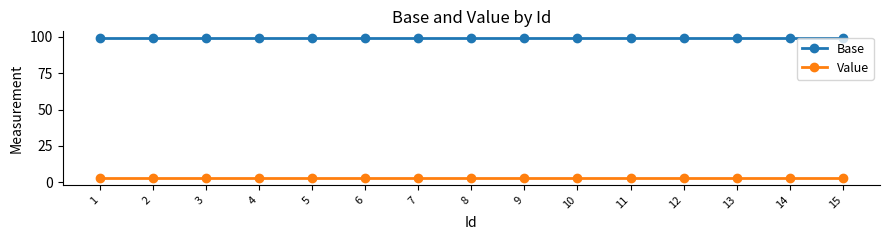

List the series in order of their peak value, highest first.

Base, Value